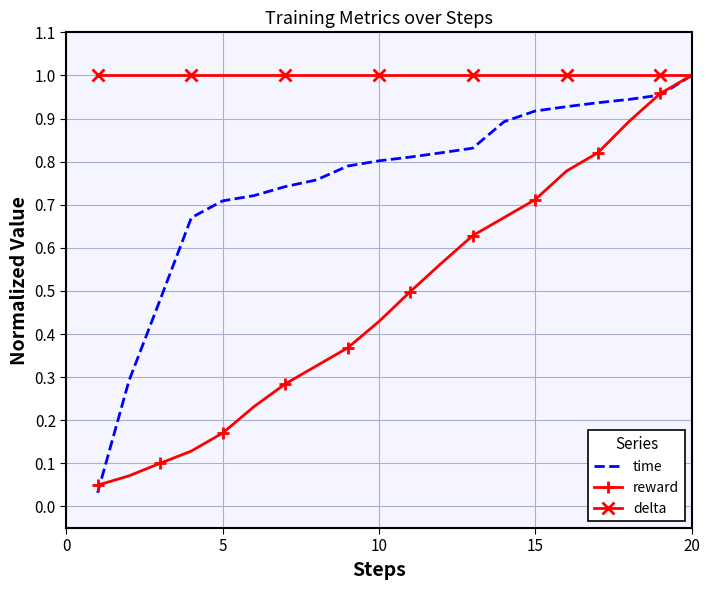

Which series has the largest total across all categories?

delta